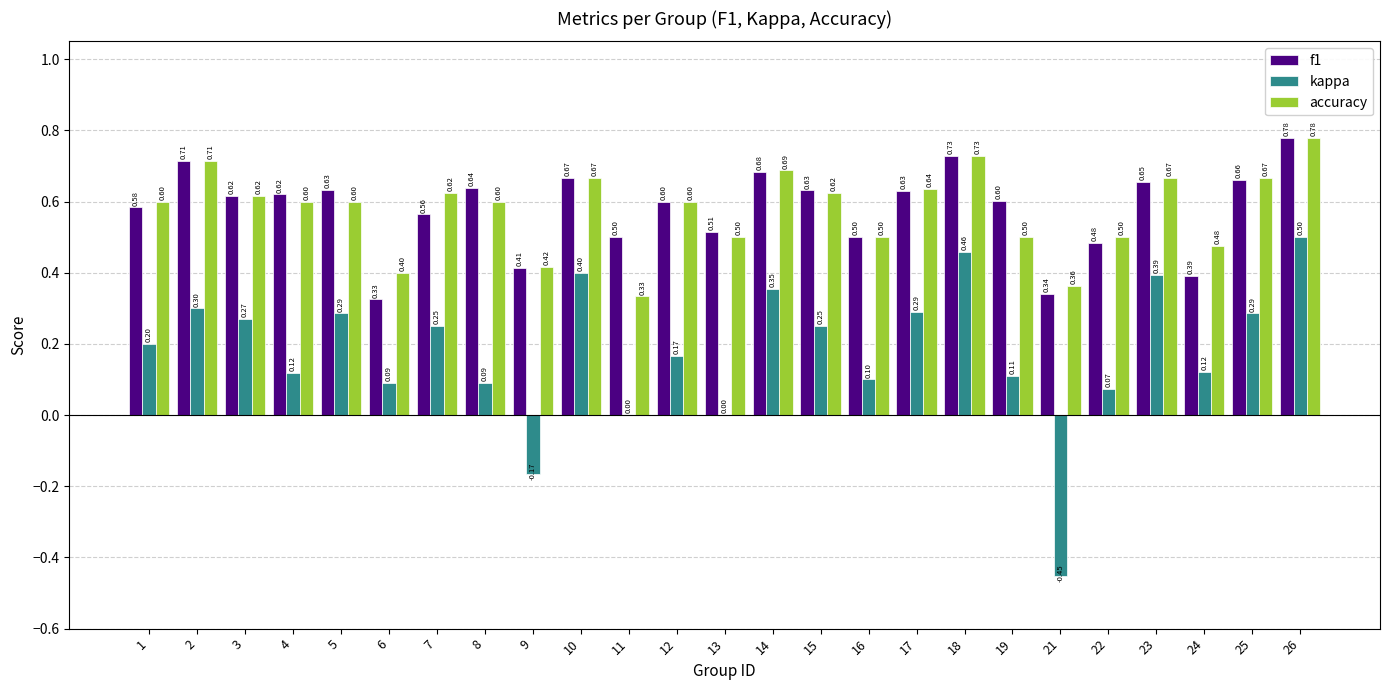

At which category is the sum across all series the highest?

26